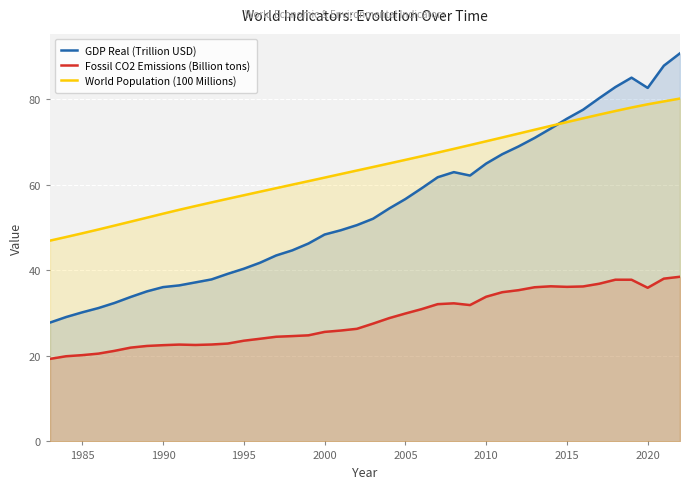

True or false: Fossil CO2 Emissions (Billion tons) and GDP Real (Trillion USD) cross at least once.

False